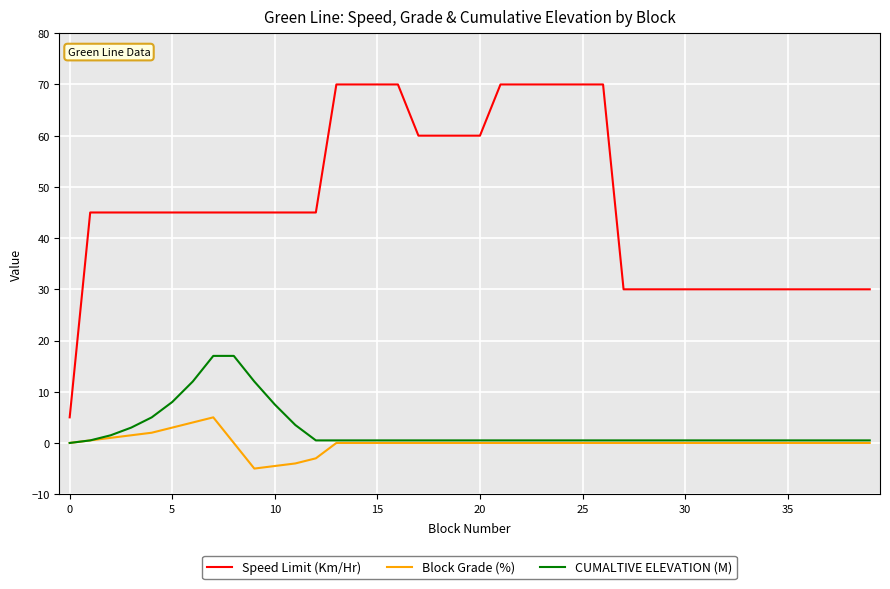

Rank the series by their maximum value, from highest to lowest.

Speed Limit (Km/Hr), CUMALTIVE ELEVATION (M), Block Grade (%)